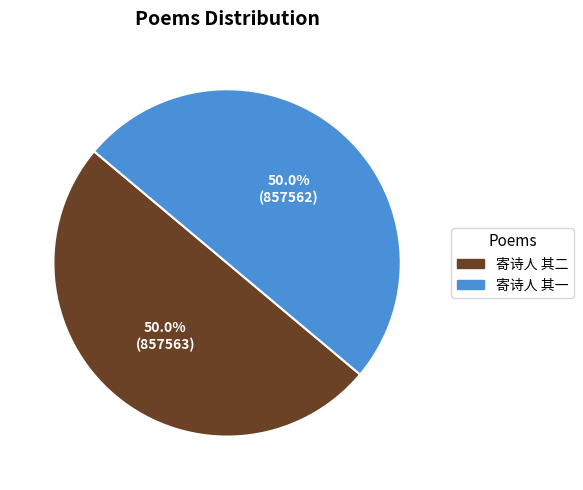

Approximately how many times larger is the value at 寄诗人 其一 compared to 寄诗人 其二?

1.0